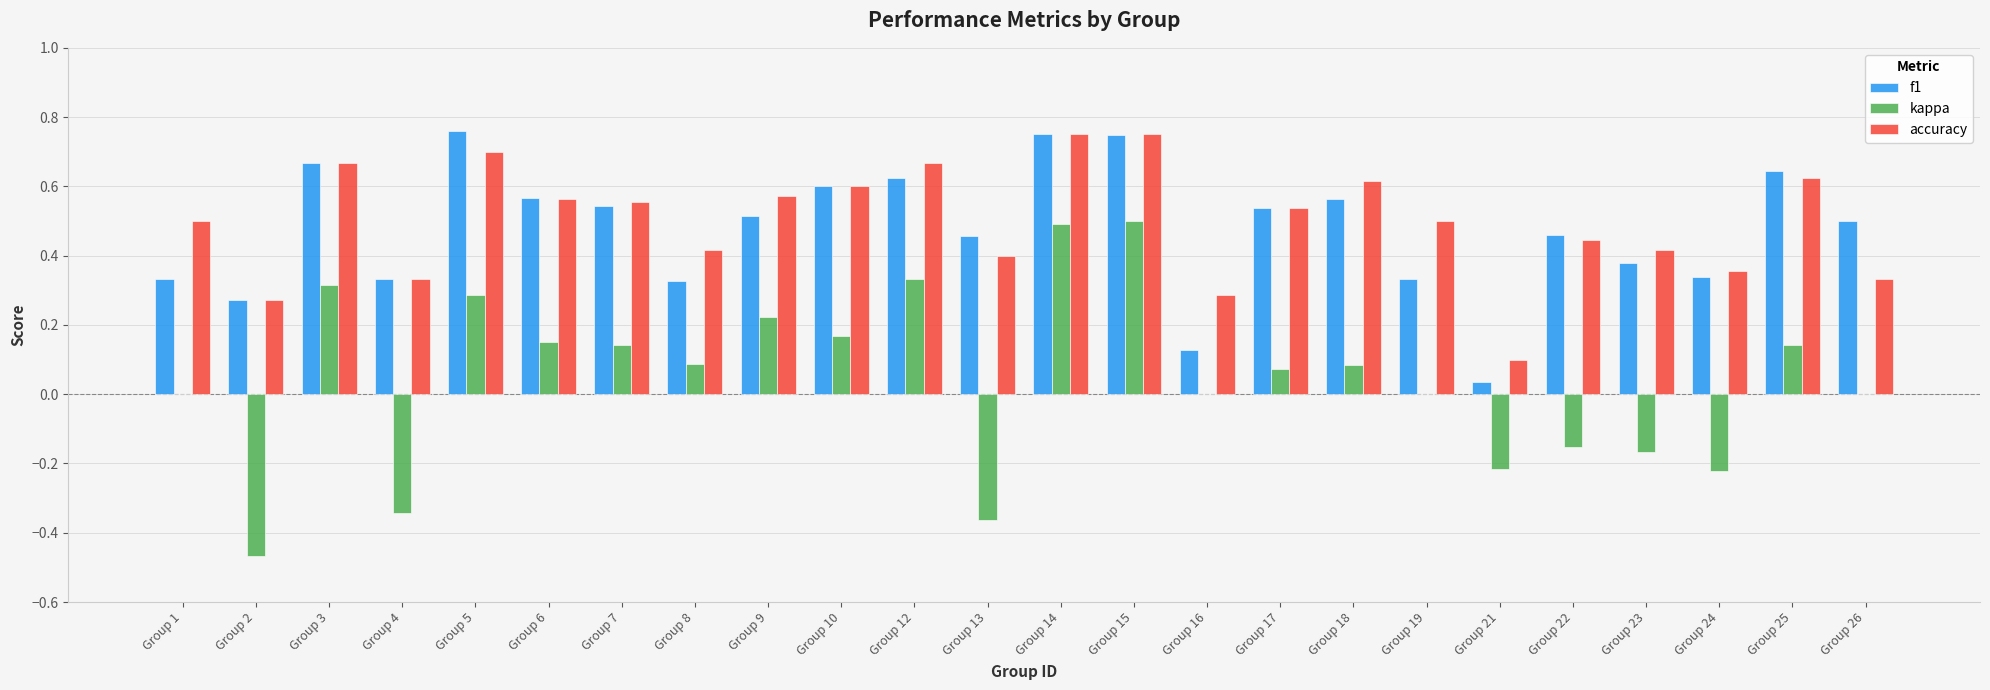

At which label is f1 closest to 0?

Group 21